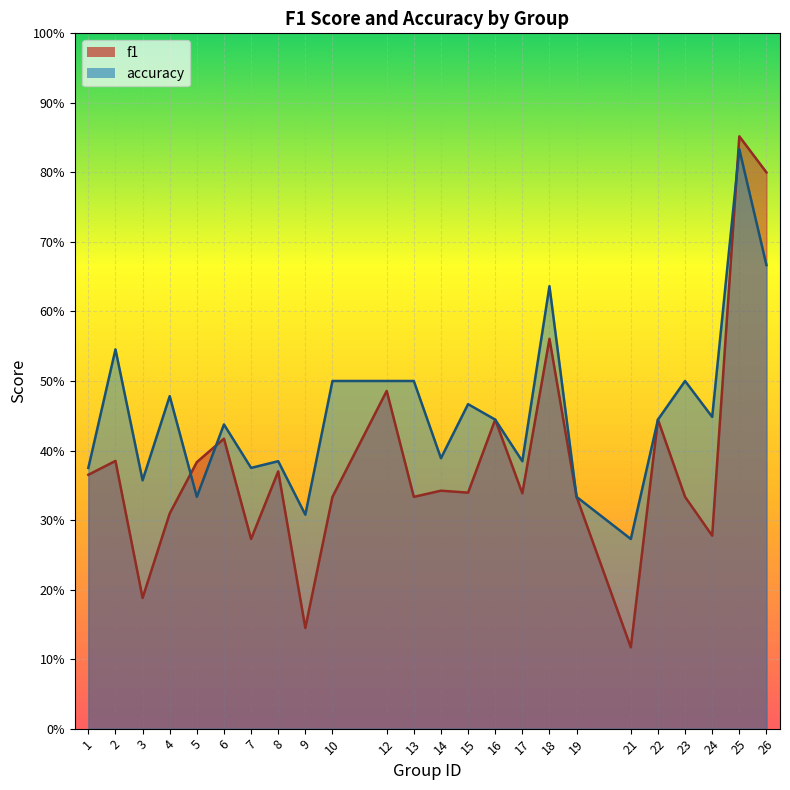

Where is the first local minimum for f1?

3